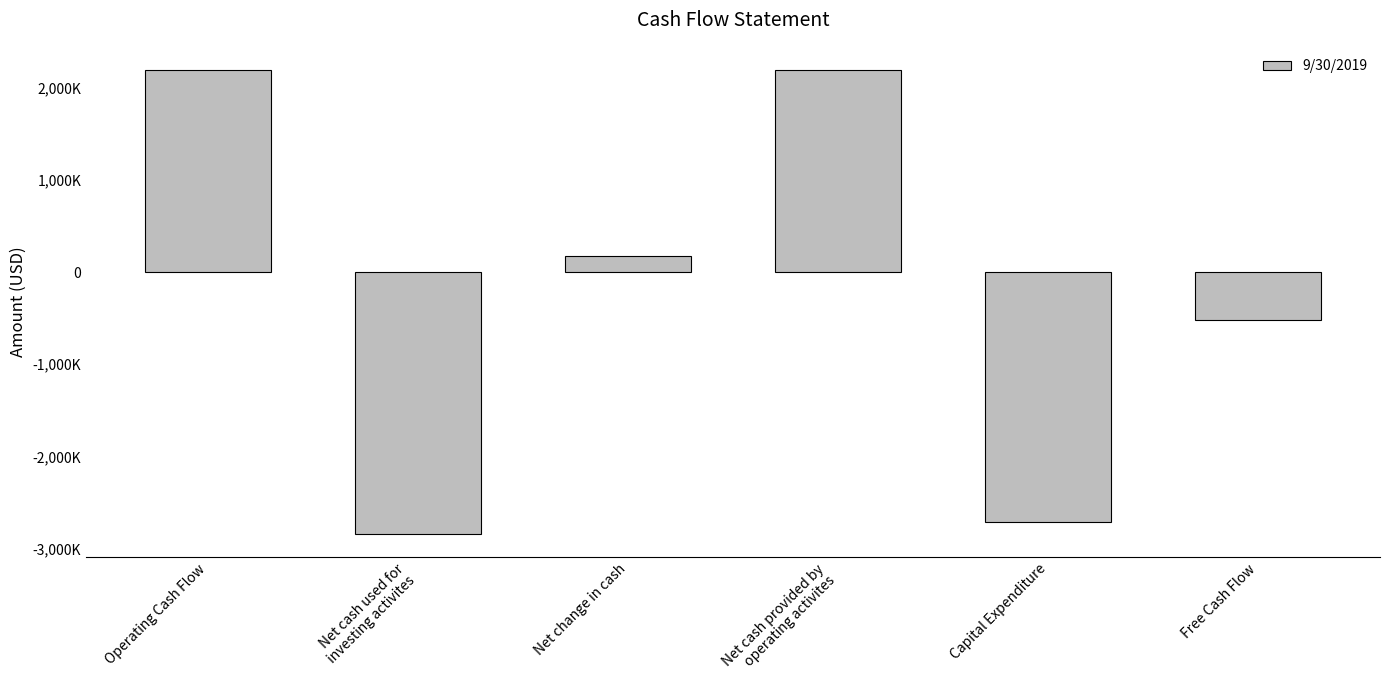

Between Net cash used for
investing activites and Net change in cash, which is larger?

Net change in cash